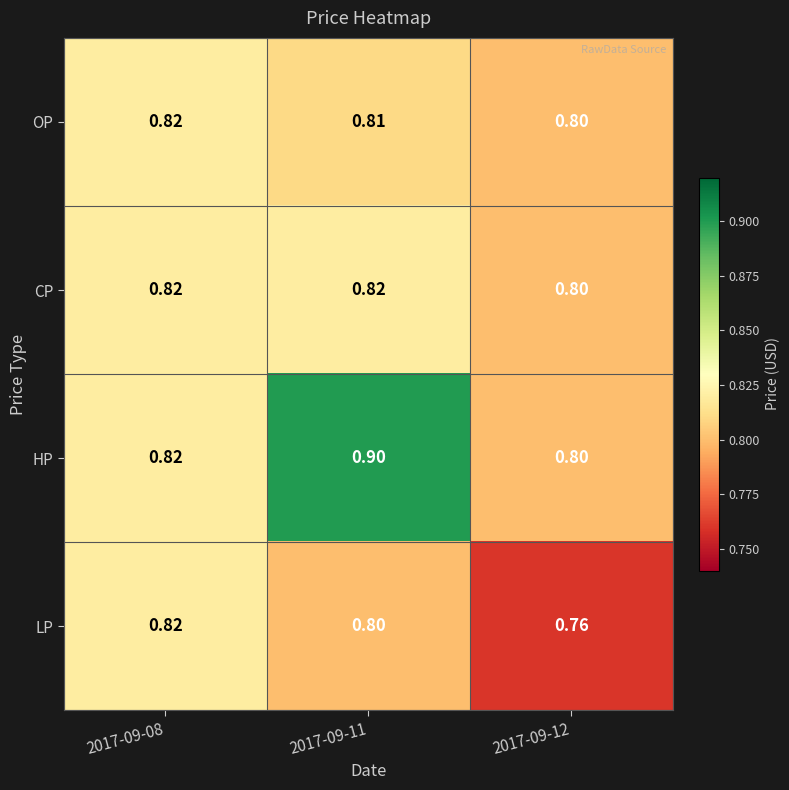

Which series has the largest total across all categories?

HP